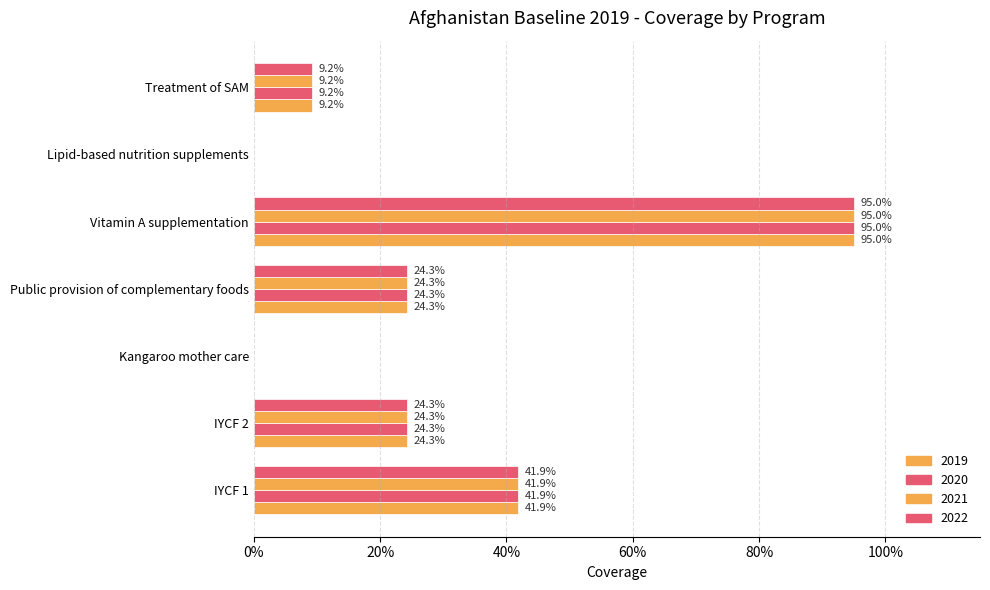

Reading left to right, what are all the values shown in this chart?

2019: 0.4	0.2	0.0	0.2	0.9	0.0	0.1
2020: 0.4	0.2	0.0	0.2	0.9	0.0	0.1
2021: 0.4	0.2	0.0	0.2	0.9	0.0	0.1
2022: 0.4	0.2	0.0	0.2	0.9	0.0	0.1